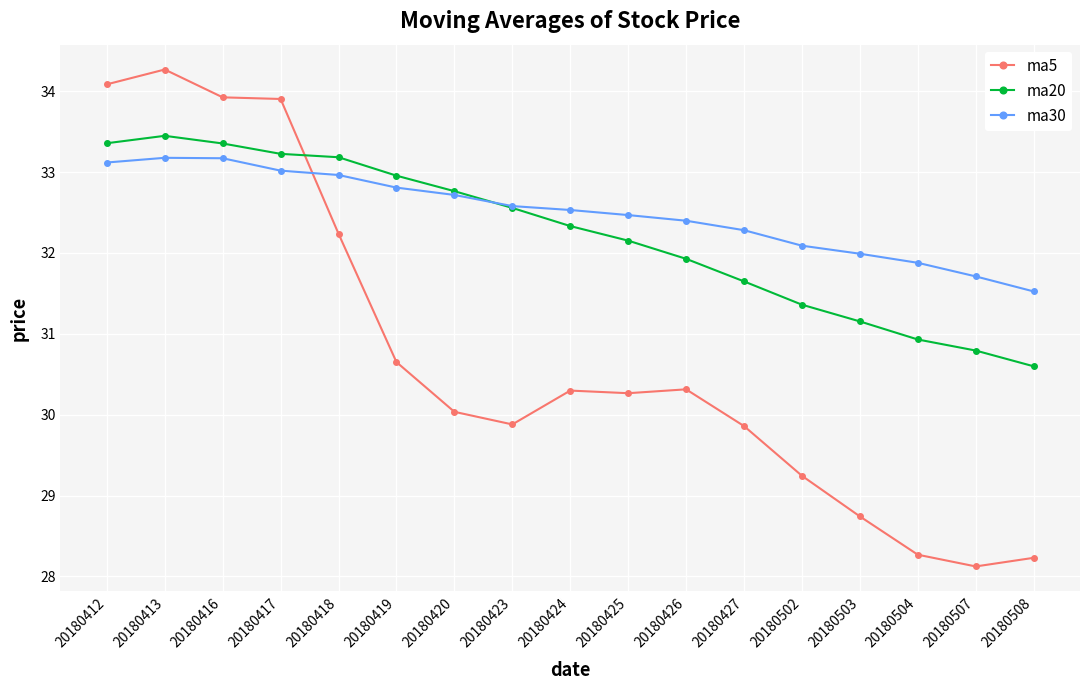

Where is ma30 nearest to the value 32?

20180503